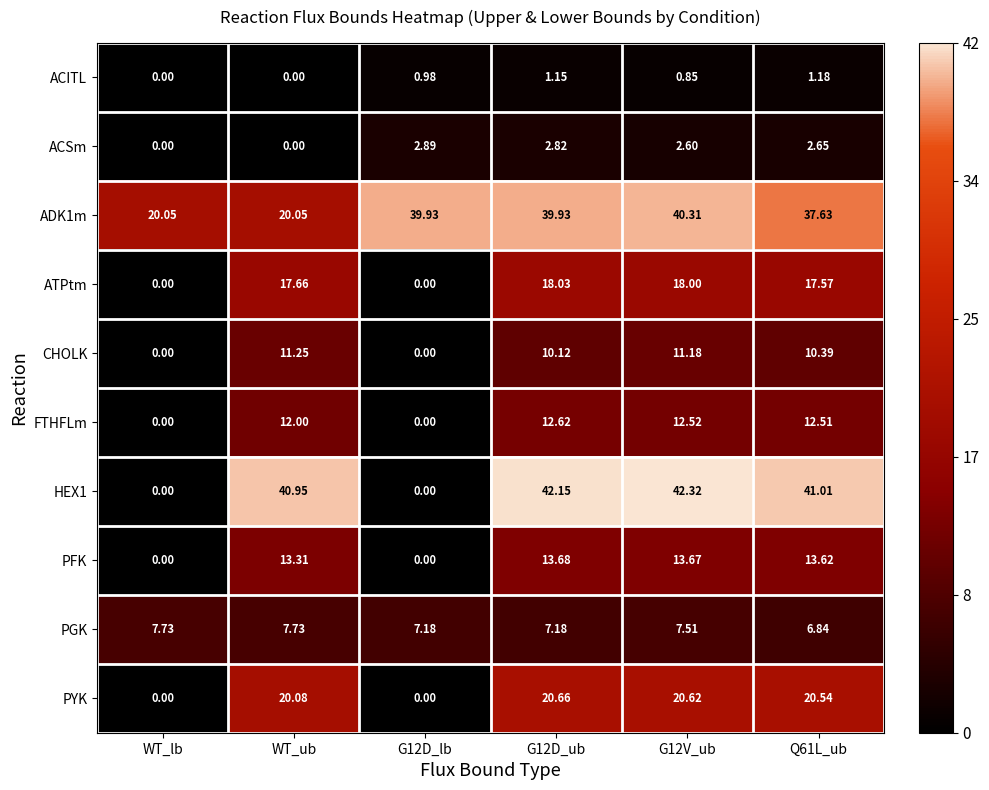

At G12D_lb, list the series in order from largest to smallest.

ADK1m, PGK, ACSm, ACITL, ATPtm, CHOLK, FTHFLm, HEX1, PFK, PYK